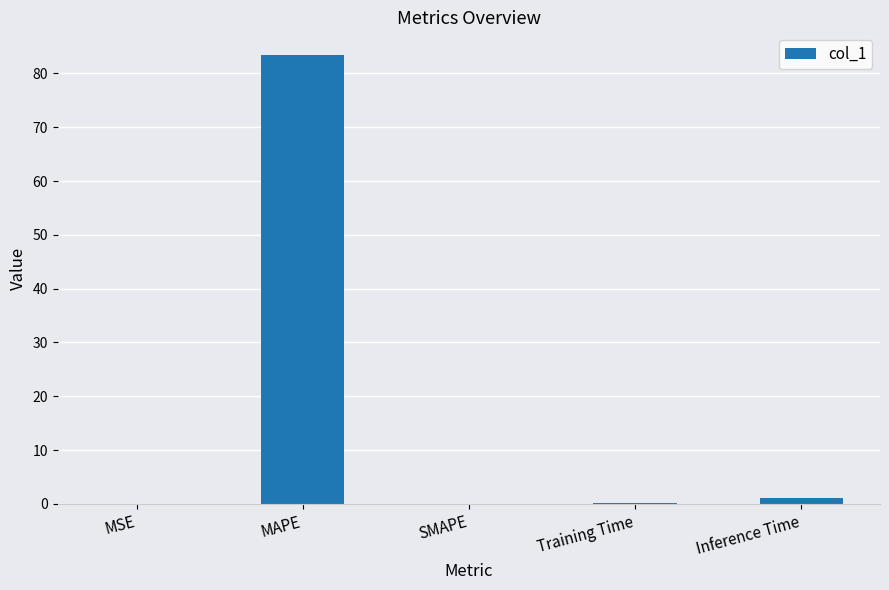

How many categories are shown in the chart?

5